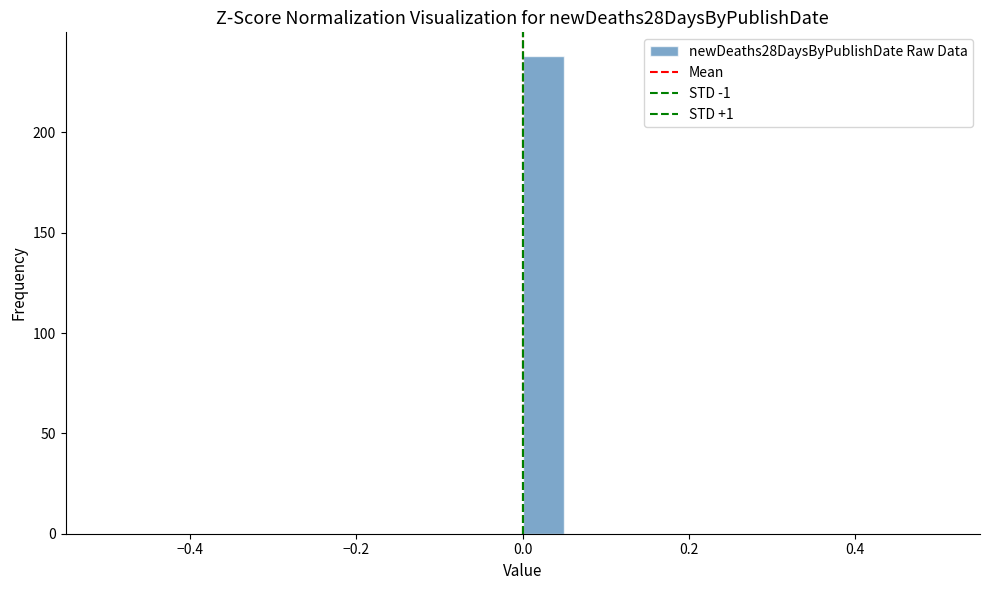

Around what value on the x-axis is the tallest bar? Give the approximate position of its centre, as read against the axis.

0.02